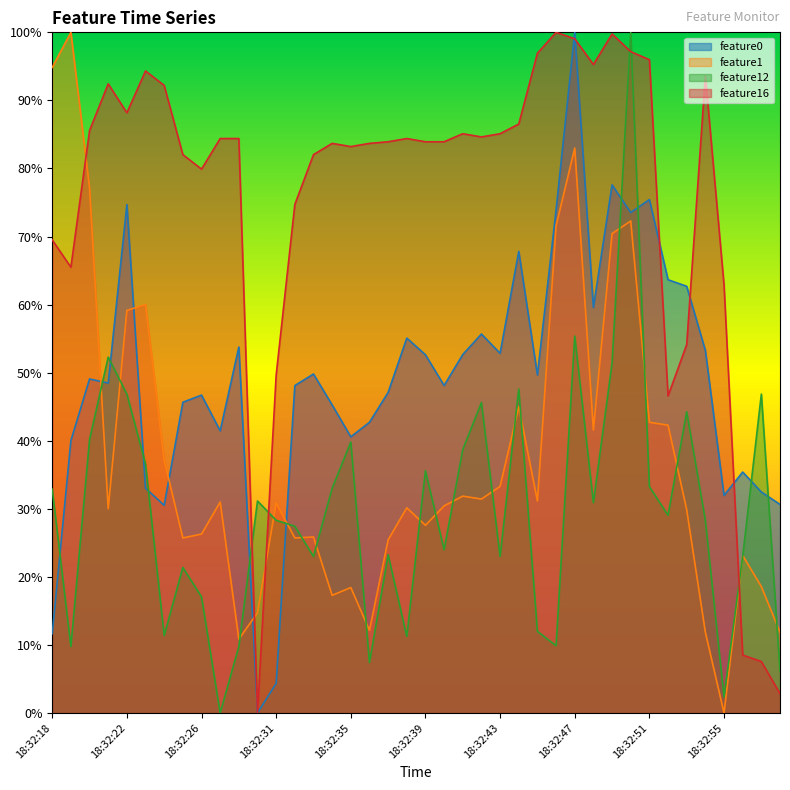

What are all the series names shown in the legend?

feature0, feature1, feature12, feature16